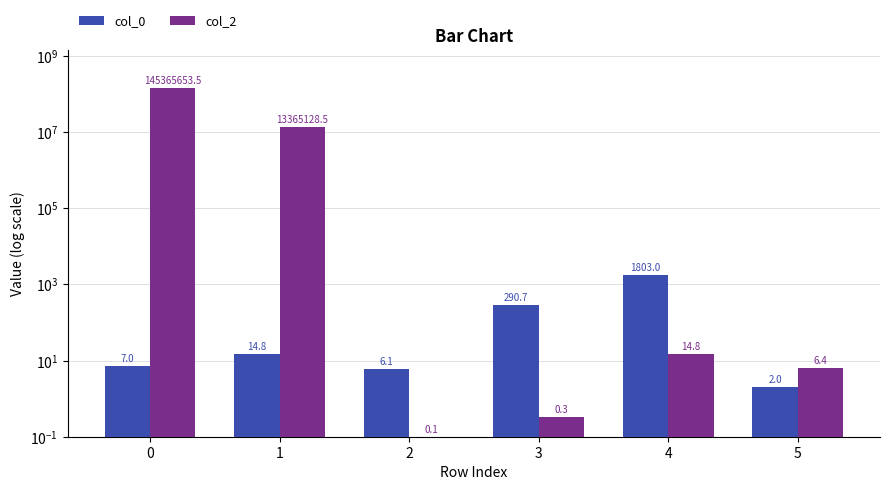

Read the col_0 value at 3.

290.7